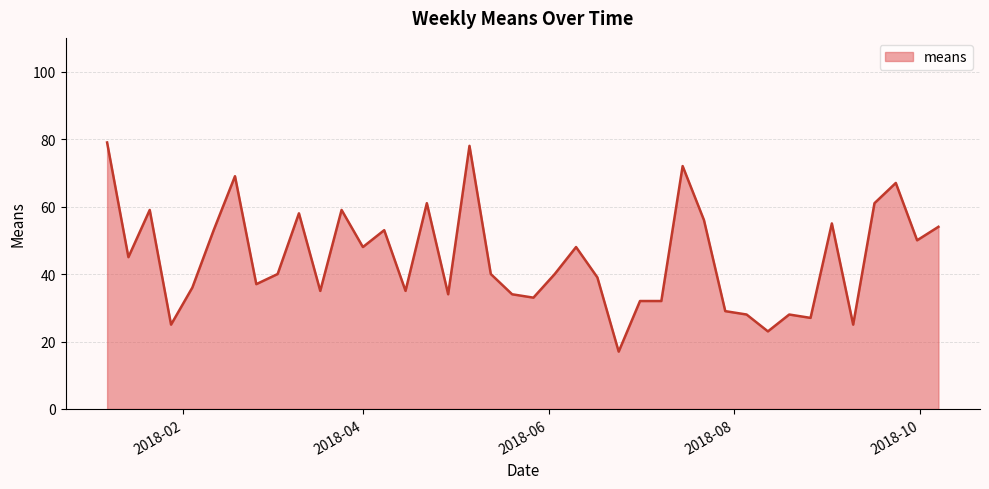

What is the difference between the maximum and minimum values?

62